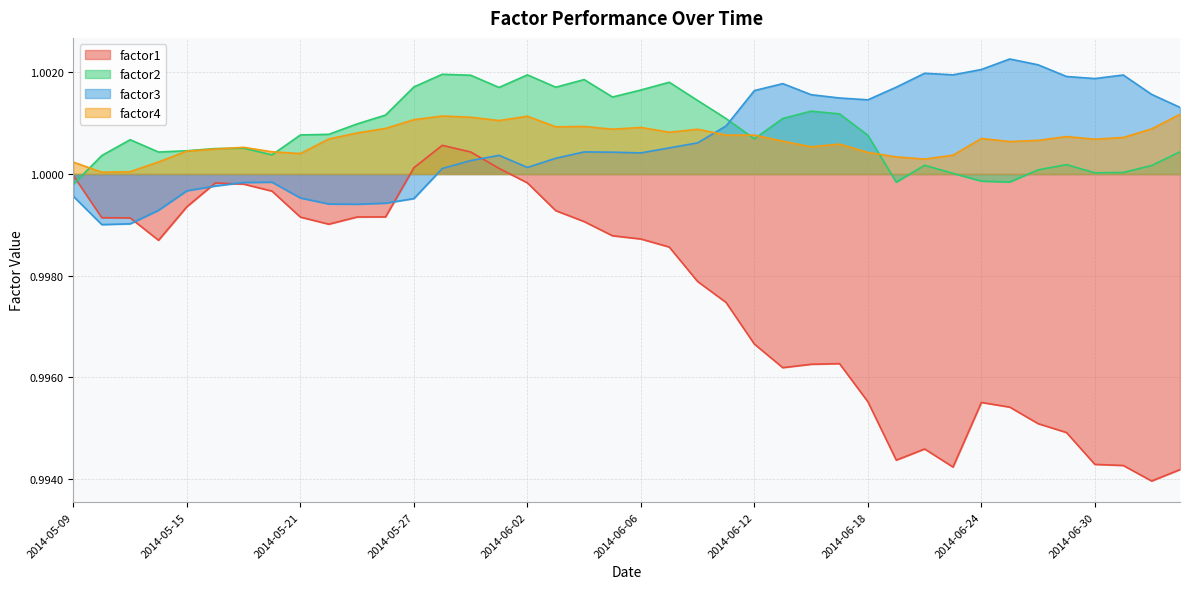

What position from the left is 2014-06-03?

18